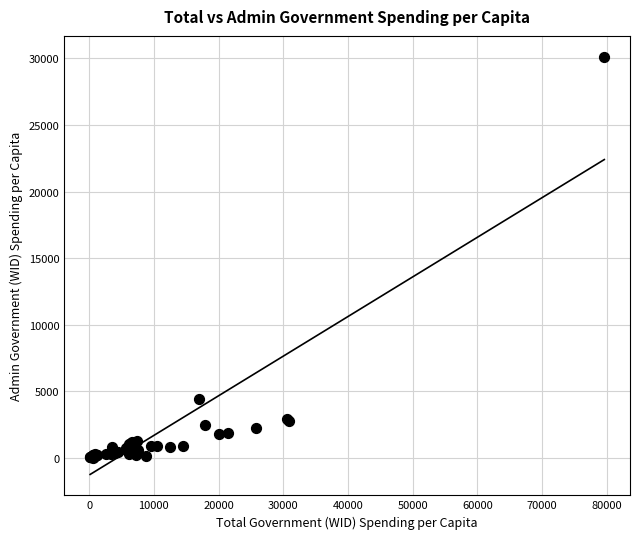

What Y value in the scatter plot is closest to 15073?

4402.2